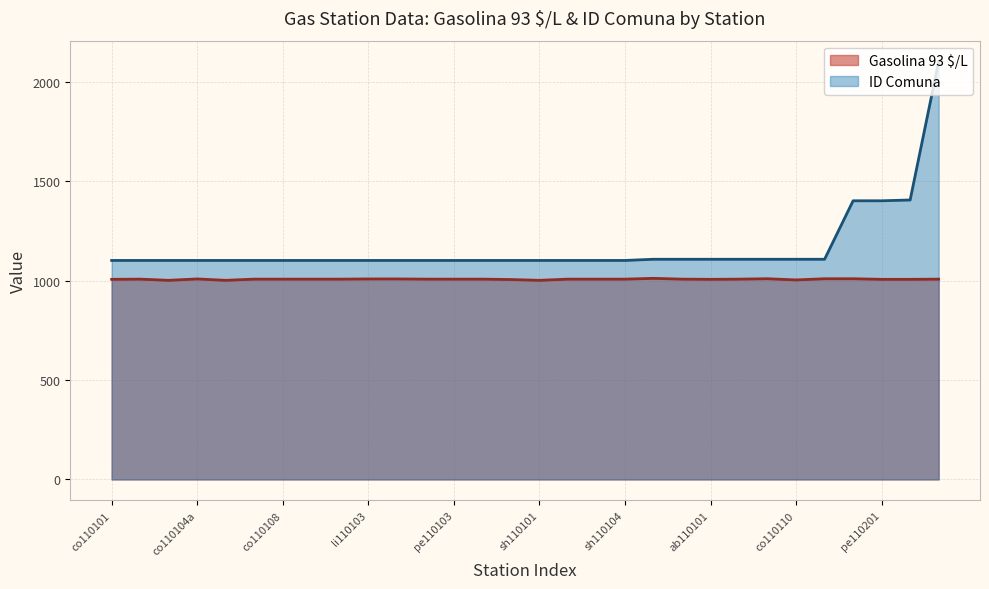

Does the chart display data point markers on the line(s)?

No